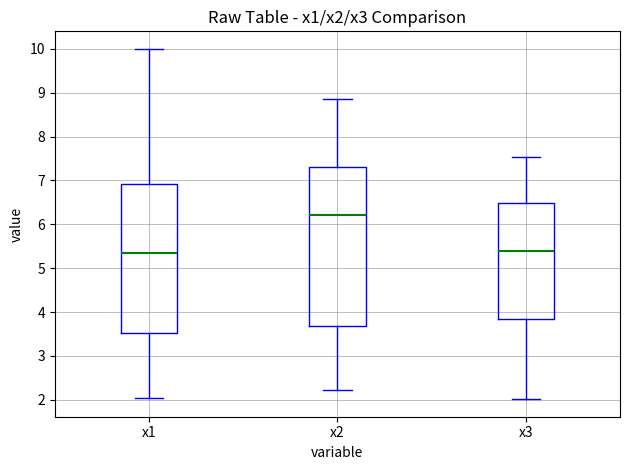

Which box's median line is the highest?

x2